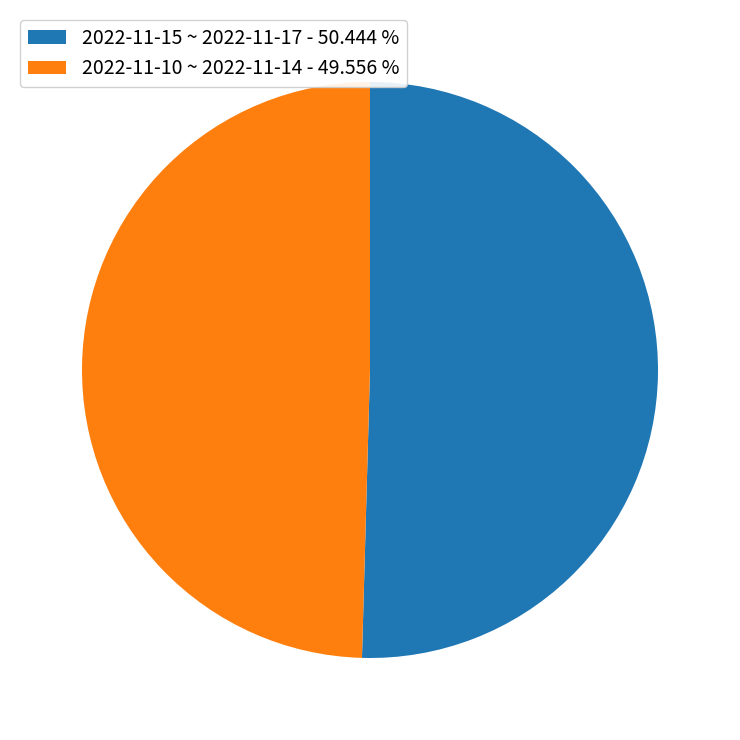

Approximately how many times larger is the value at 2022-11-15 ~ 2022-11-17 - 50.444 % compared to 2022-11-10 ~ 2022-11-14 - 49.556 %?

1.0